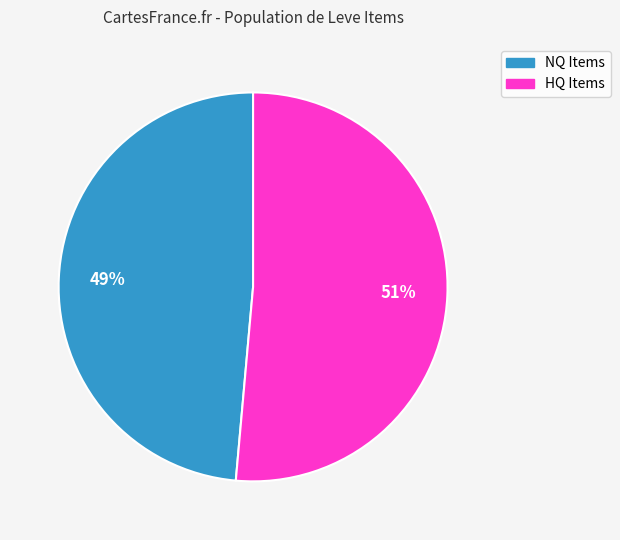

To the nearest percent, what is the average slice percentage?

50%